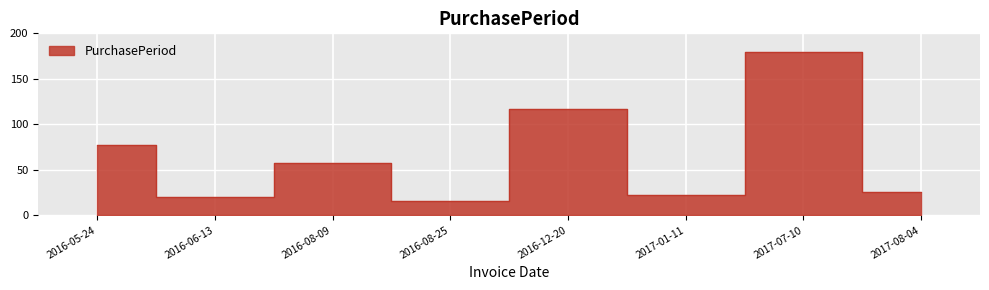

How many values exceed 57?

3